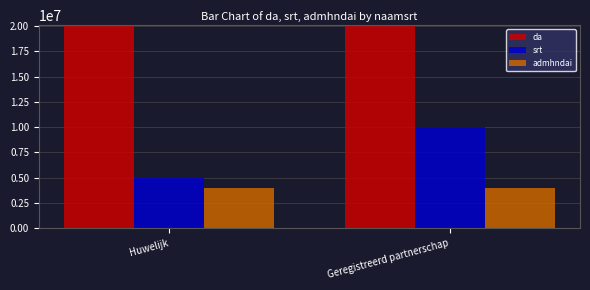

At which label does srt reach its peak?

Geregistreerd partnerschap